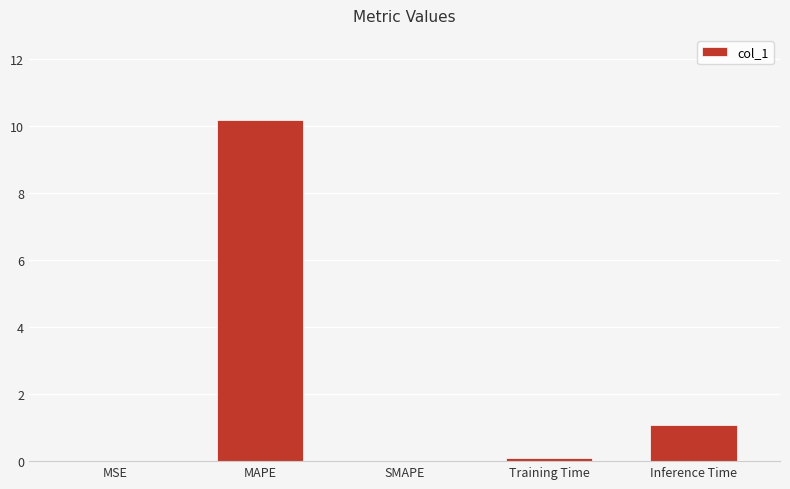

What is the difference between the values at MAPE and MSE?

10.2